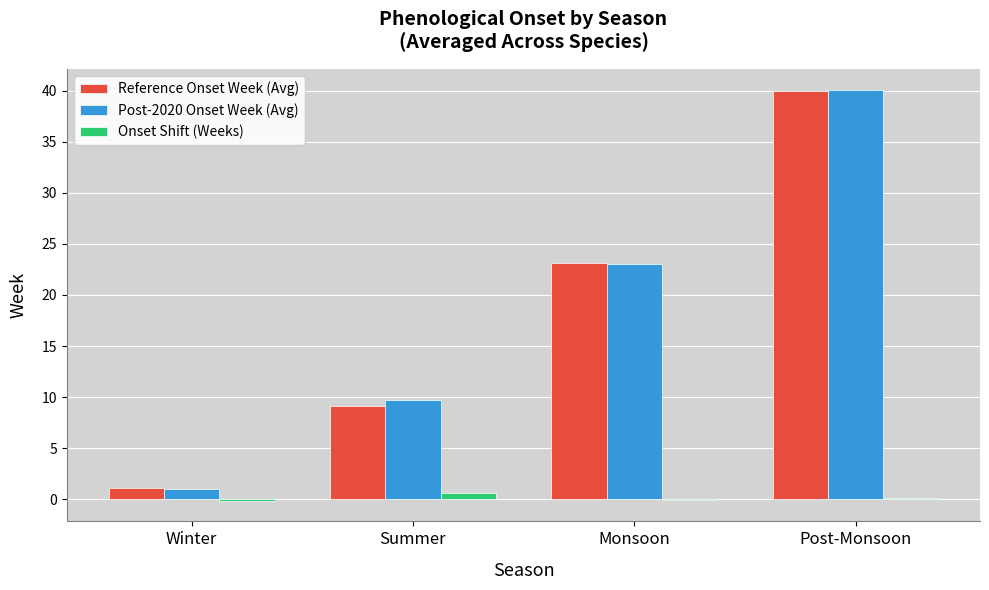

Between Summer and Post-Monsoon, which series saw the biggest shift?

Reference Onset Week (Avg)